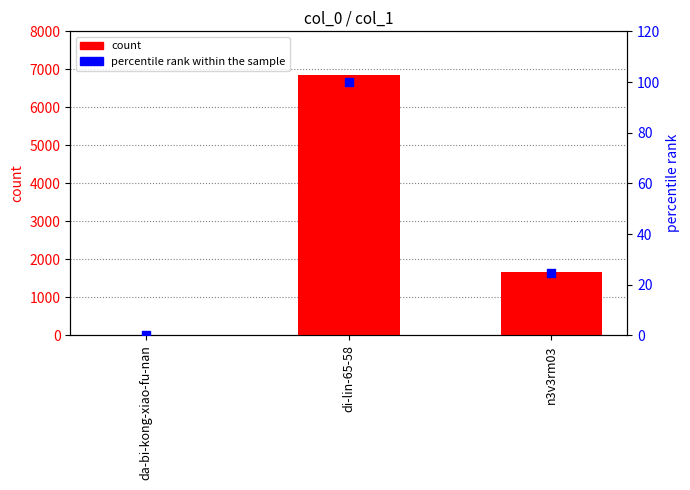

Which series has the widest spread of Y values?

count